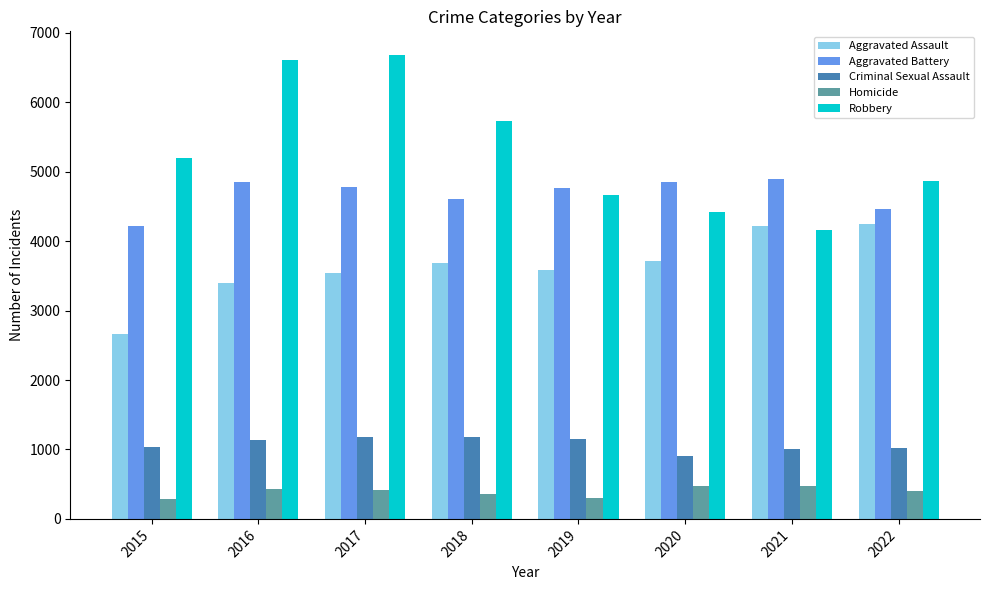

What is the difference between the highest and lowest values at 2017?

6267